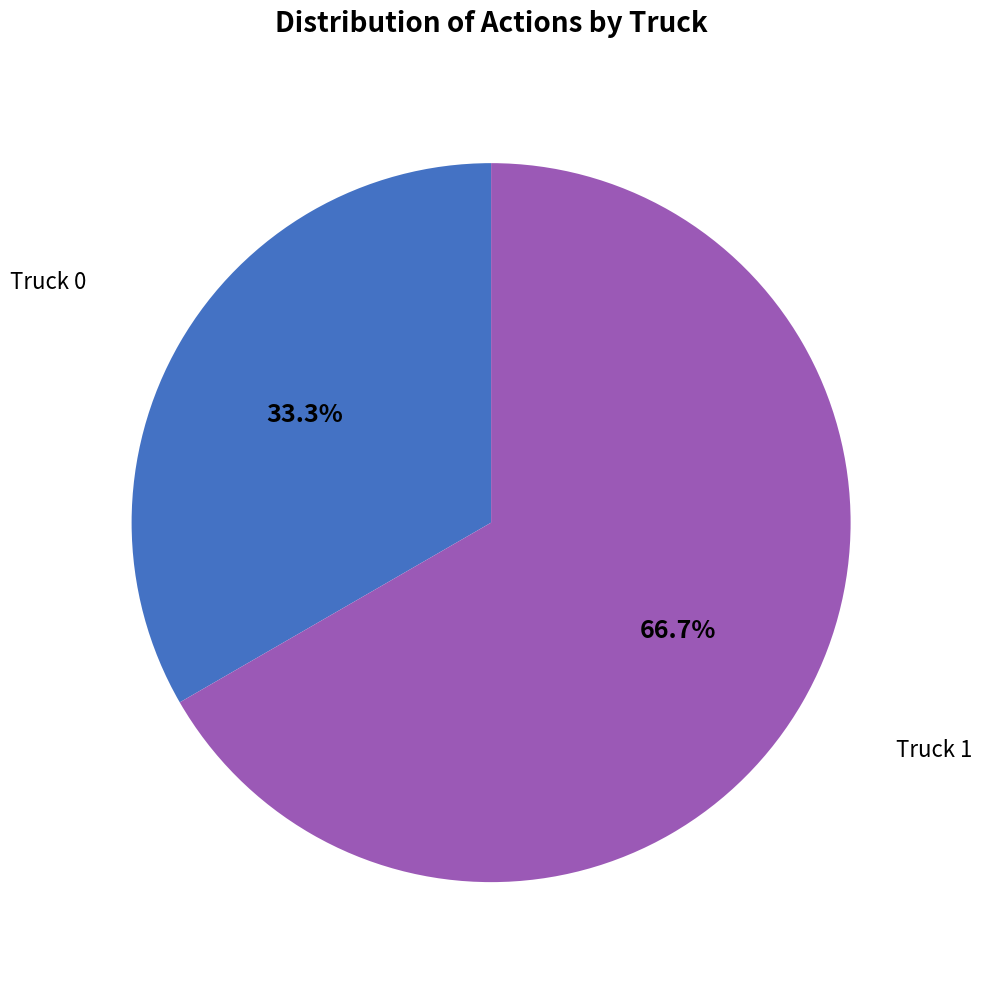

Count the number of slices in the pie.

2